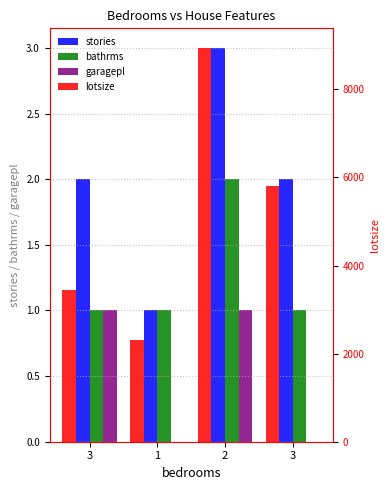

At which category does the chart reach its peak across all series?

2